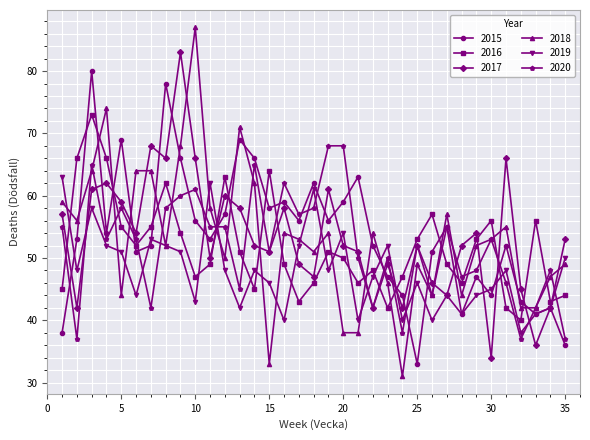

What is the value of the 2016 point at the 12th from the left?

63